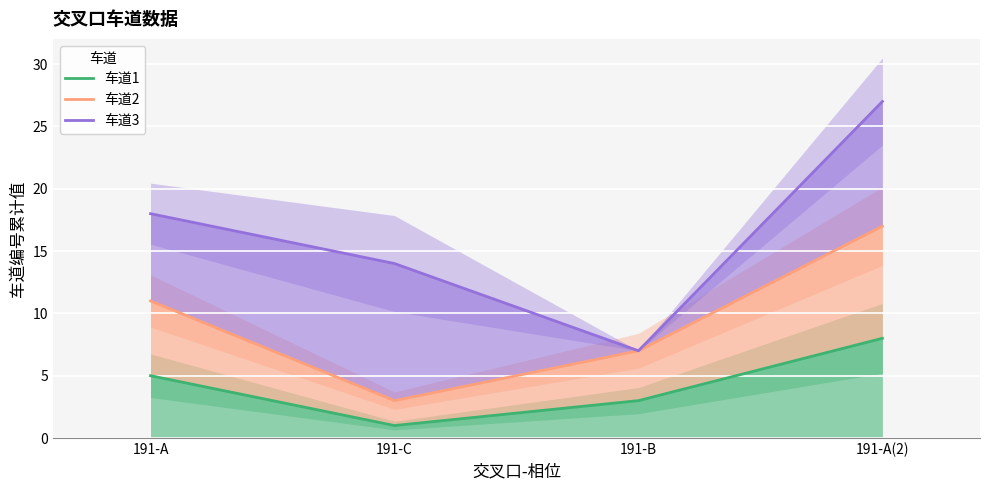

What is the lowest value of the 车道3 series?

7